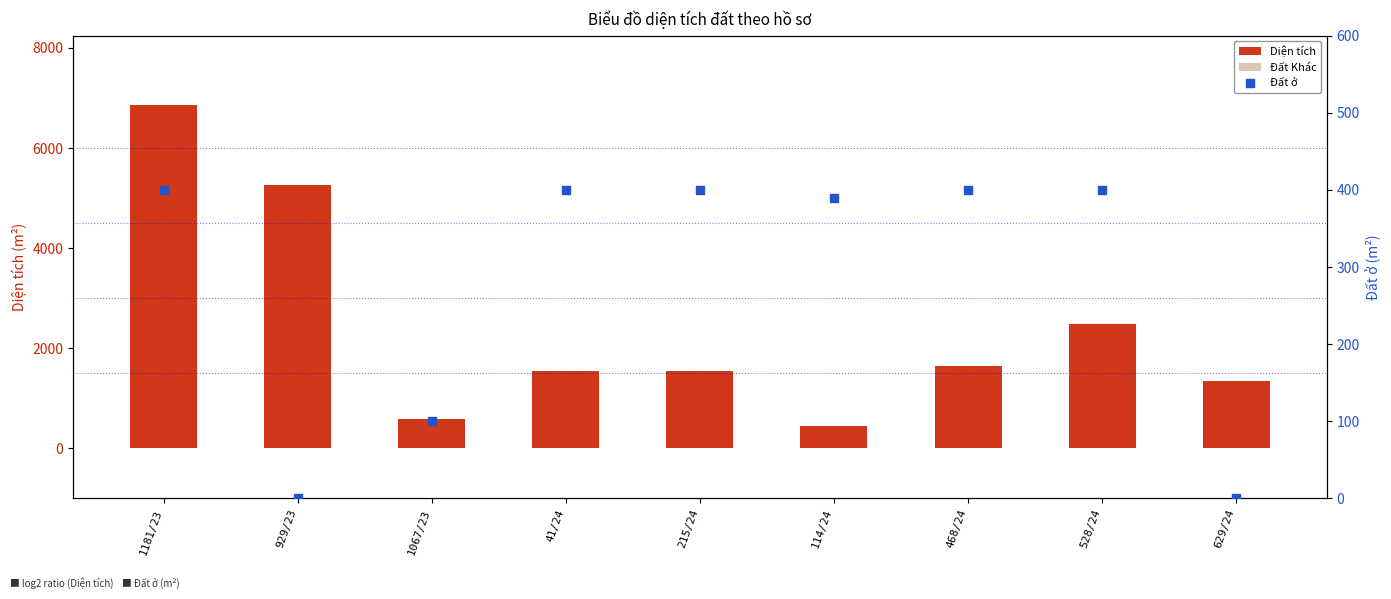

At which category is the sum across all series the highest?

1181/23